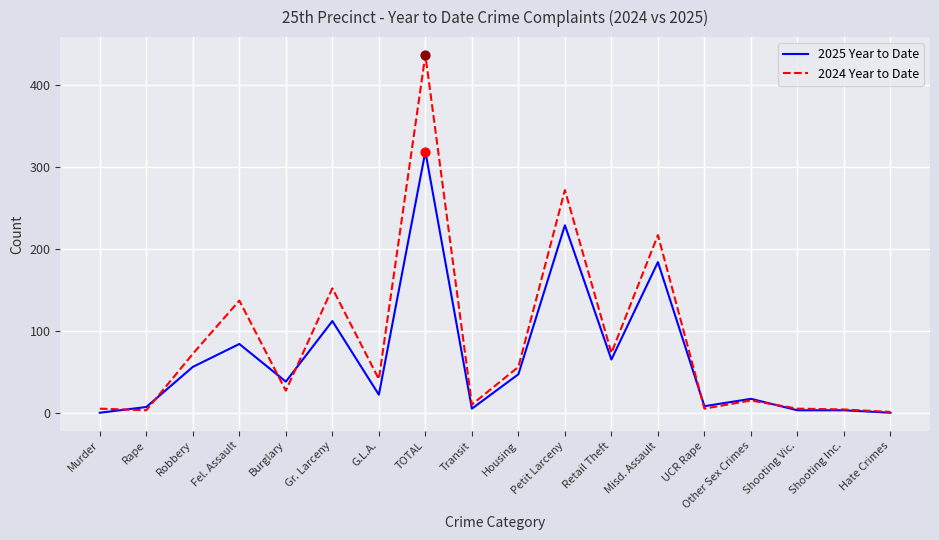

Which series has the largest total across all categories?

2024 Year to Date